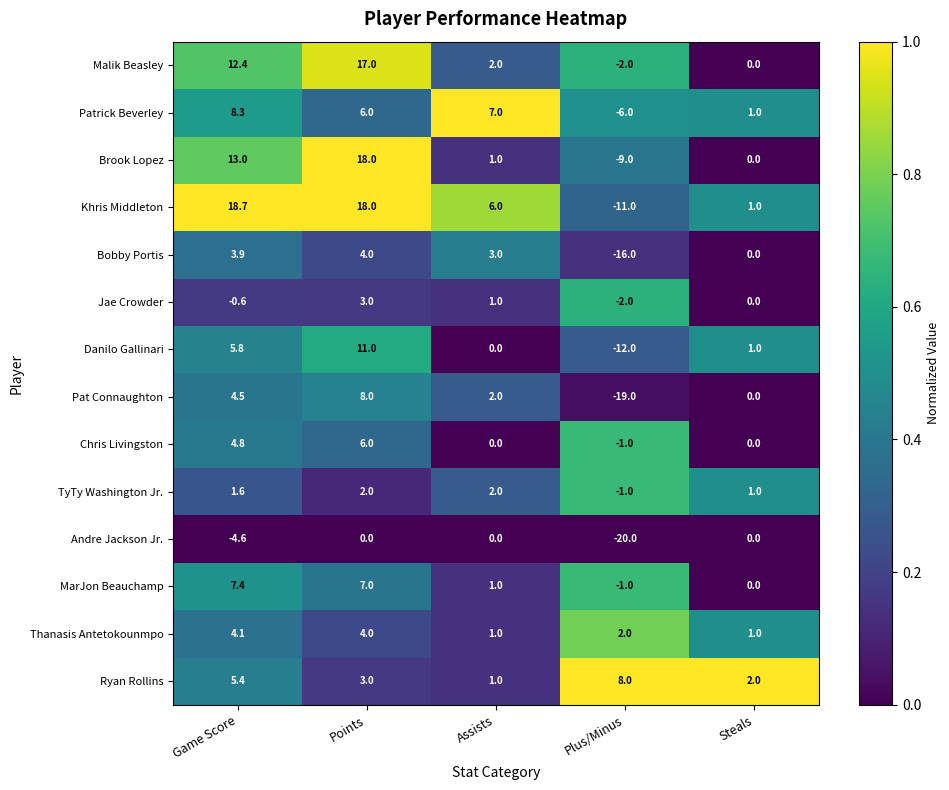

What is the sum of all Malik Beasley values?

29.4